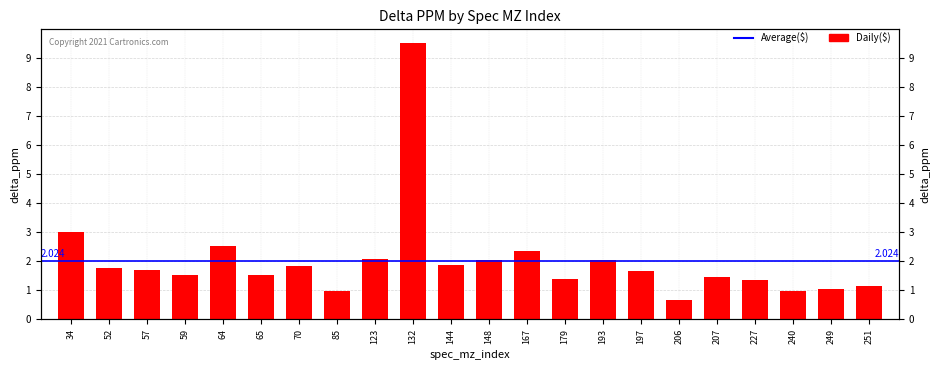

What is the difference between the maximum and minimum values?

8.8